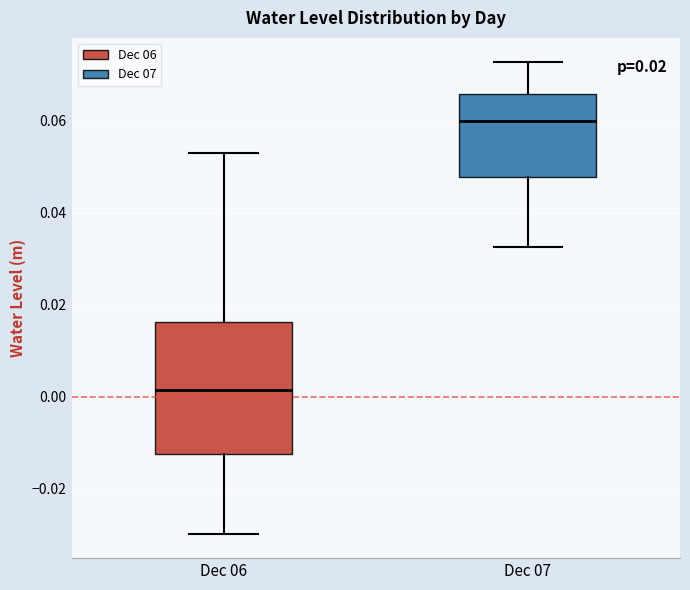

Which box is the tallest, from its lower edge to its upper edge?

Dec 06